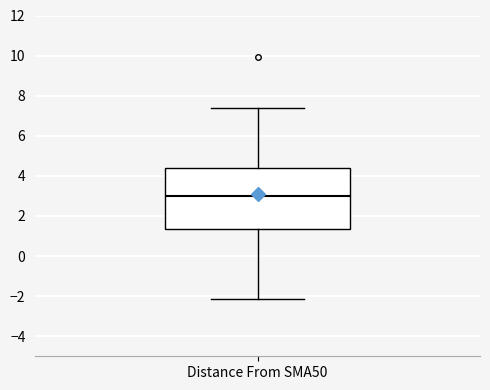

Read this box plot against the y-axis: the position of the median line, the range covered by the box, and the ends of both whiskers. The values are not printed on the chart, so give them approximately, as read against the axis.

median 3.0, box 1.4 to 4.4, whiskers -2.2 to 7.4